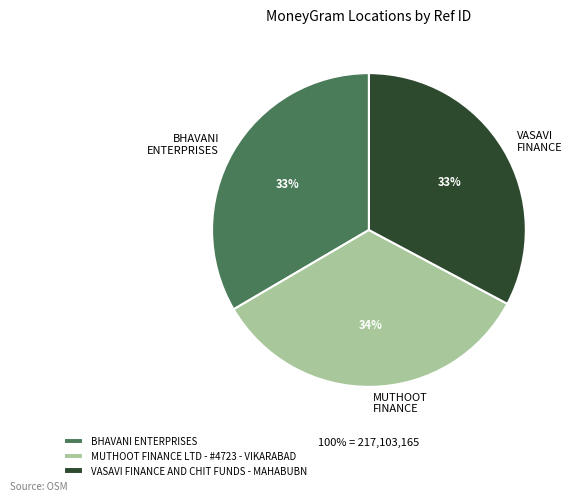

To the nearest percent, what is the difference between the VASAVI FINANCE AND CHIT FUNDS - MAHABUBN and MUTHOOT FINANCE LTD - #4723 - VIKARABAD slice percentages?

1%